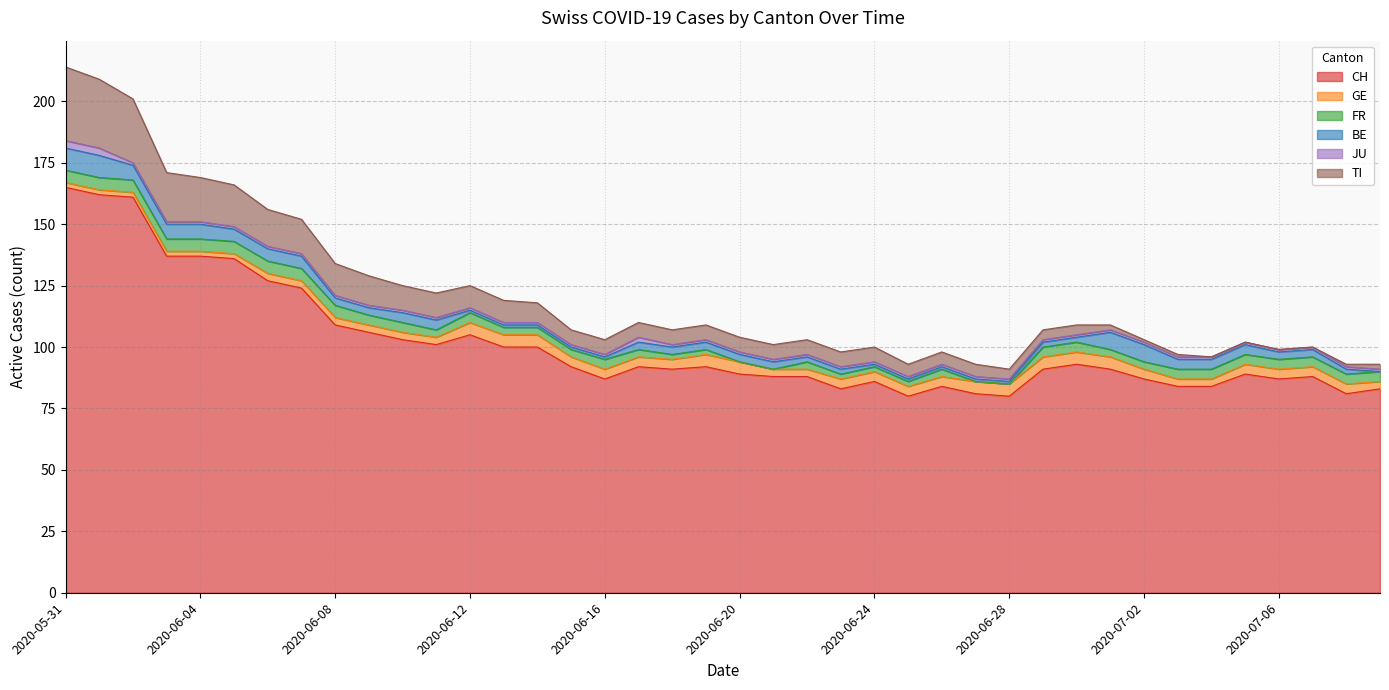

At which category does the chart reach its minimum across all series?

2020-06-20